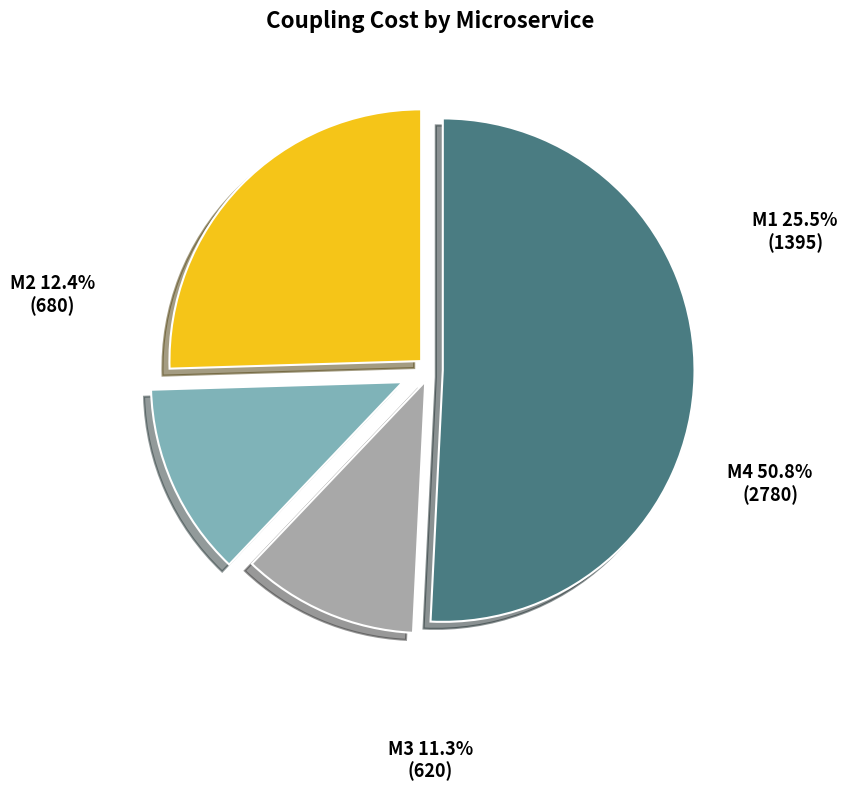

The M4 slice represents 60% of the pie. True or false?

False